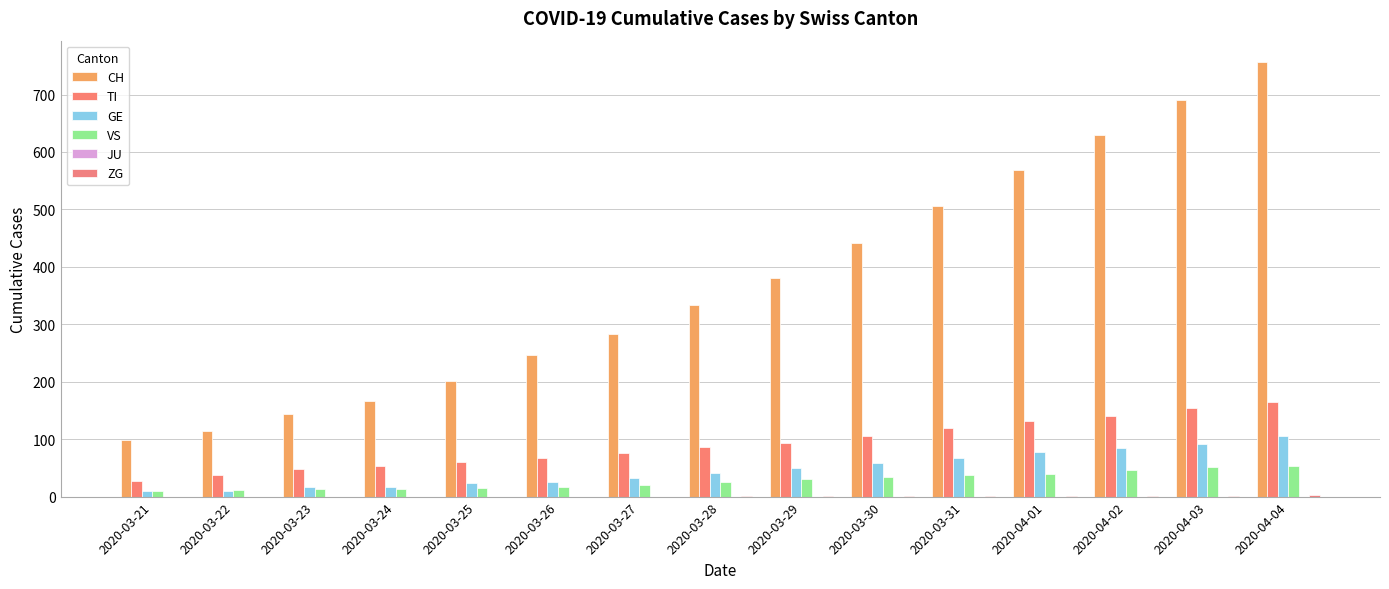

Are the bars horizontal?

No